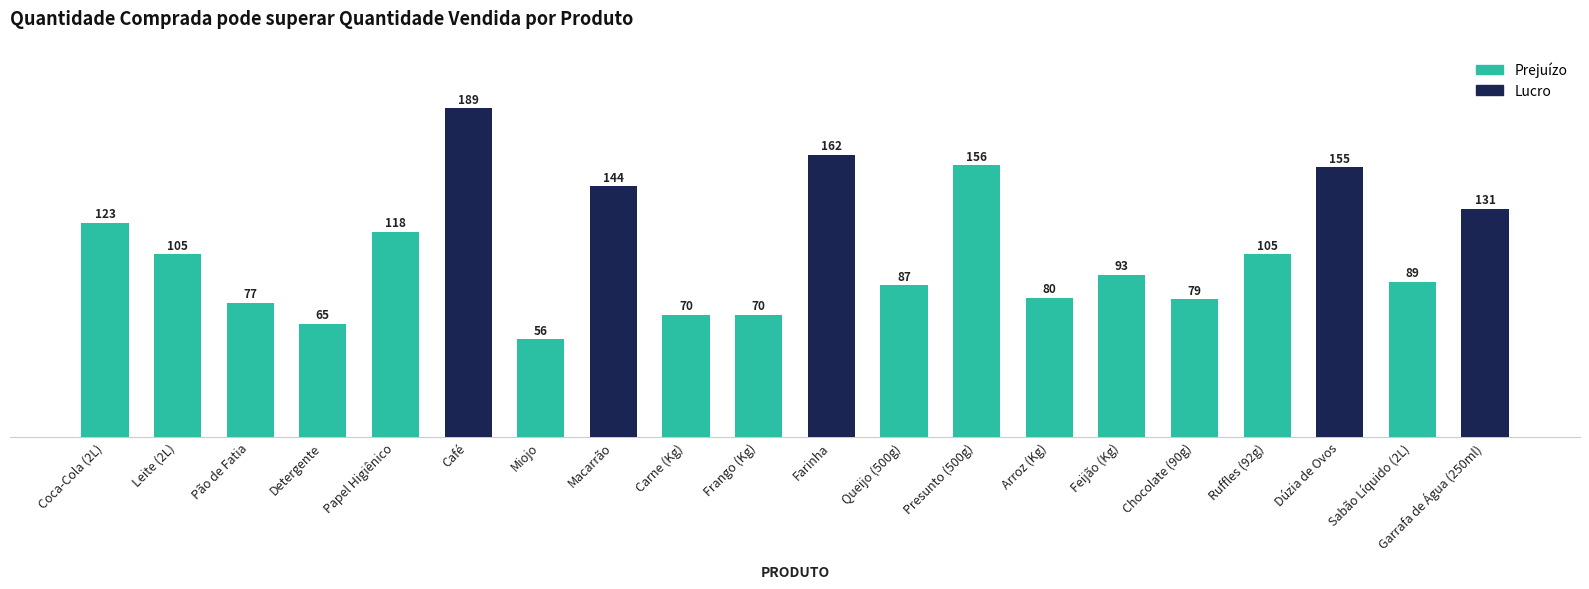

What is the approximate value at Papel Higiênico?

118